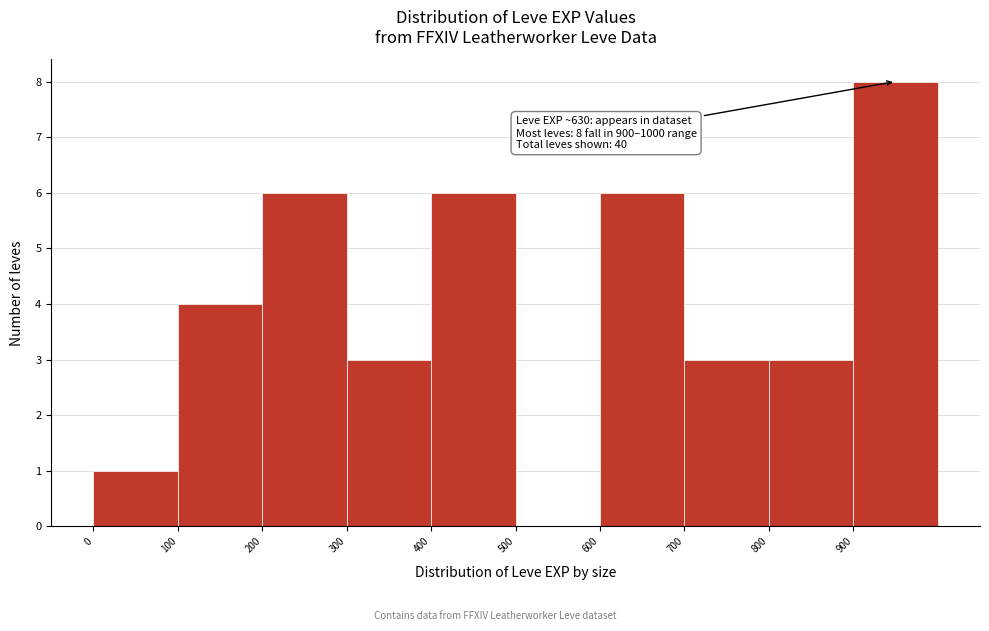

Which range on the x-axis has the tallest bar?

900 to 1000